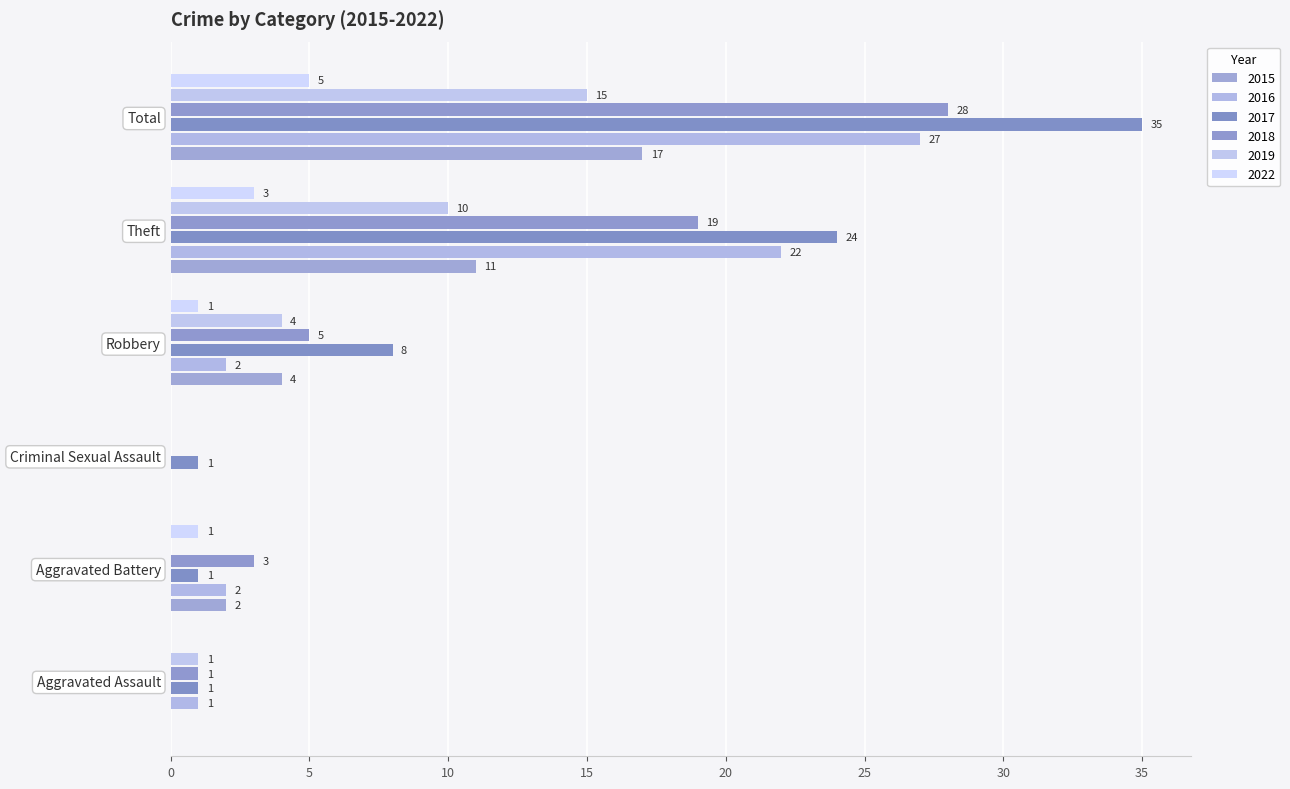

What is the difference between the maximum and minimum values in the 2016 series?

27